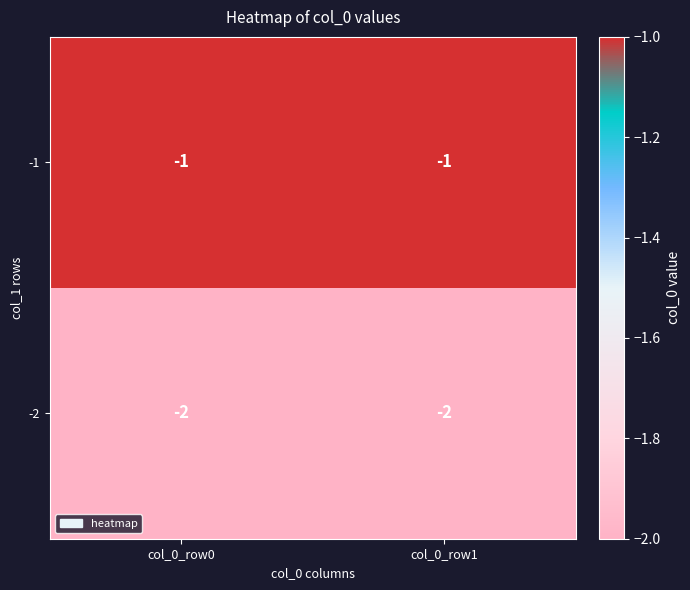

Where is -2 nearest to the value -2?

col_0_row0